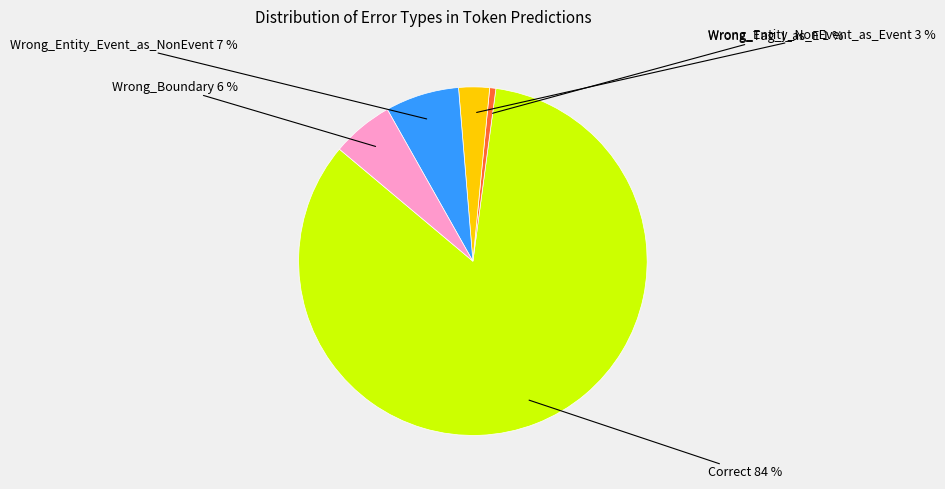

Is there any slice that represents more than half of the pie?

Yes